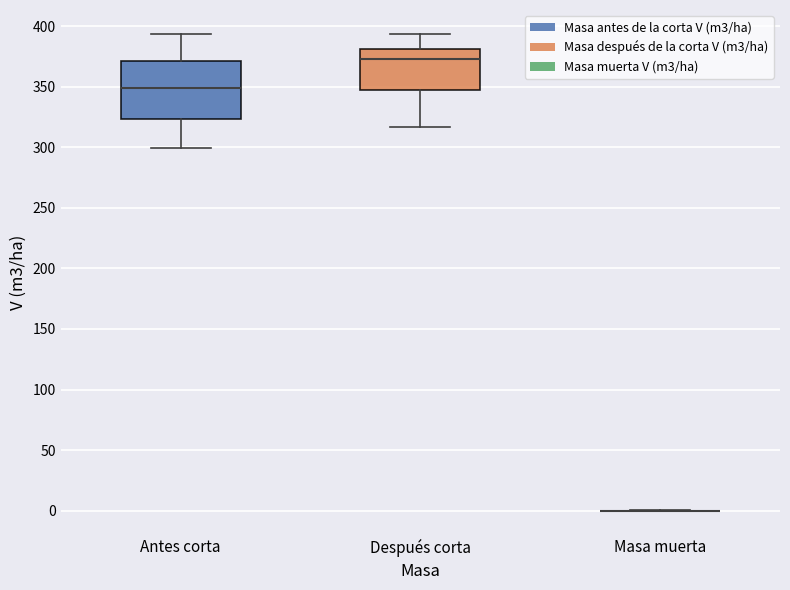

Where does the median line of the box for Antes corta sit on the y-axis? The values are not printed on the chart, so give them approximately, as read against the axis.

350